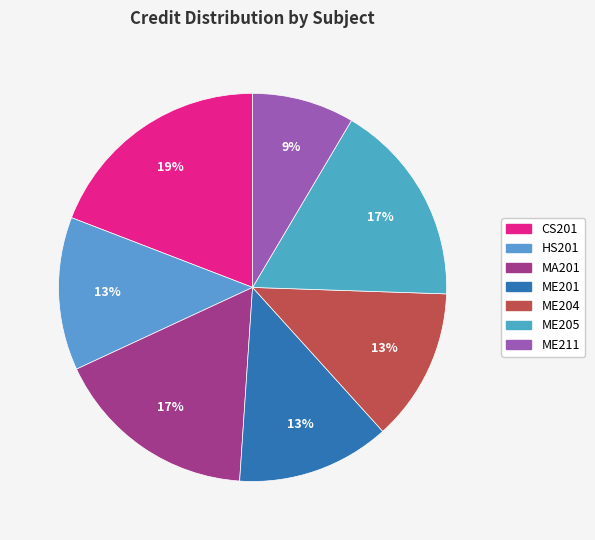

What is the largest slice in the pie chart?

CS201